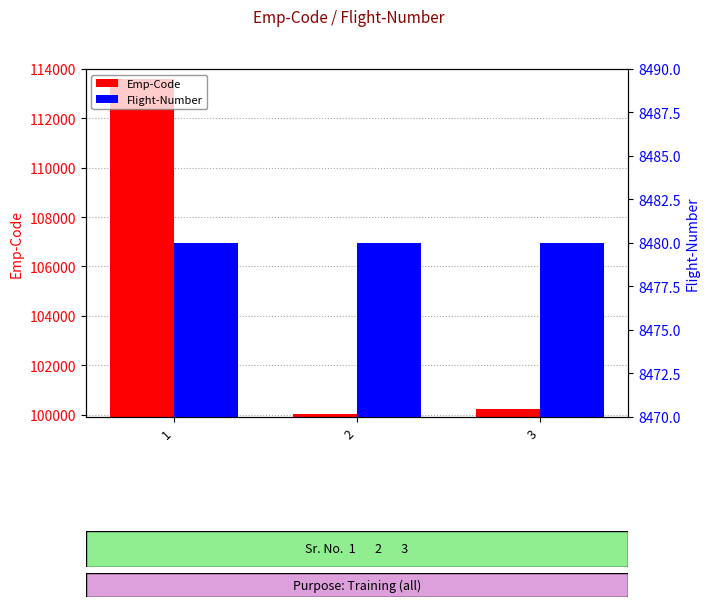

What is the value of the Emp-Code bar at the 3rd from the left?

100232